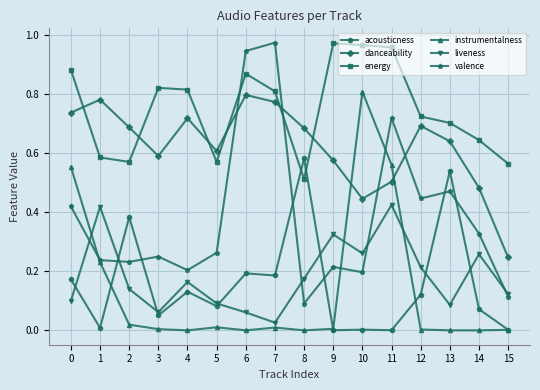

True or false: liveness and danceability intersect in this chart.

False